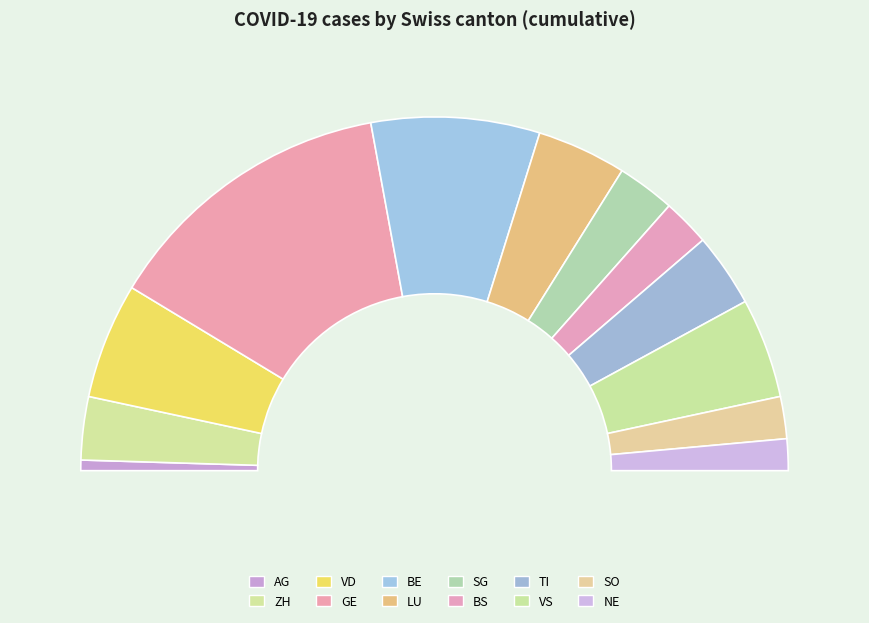

Is SO the majority of the pie?

No